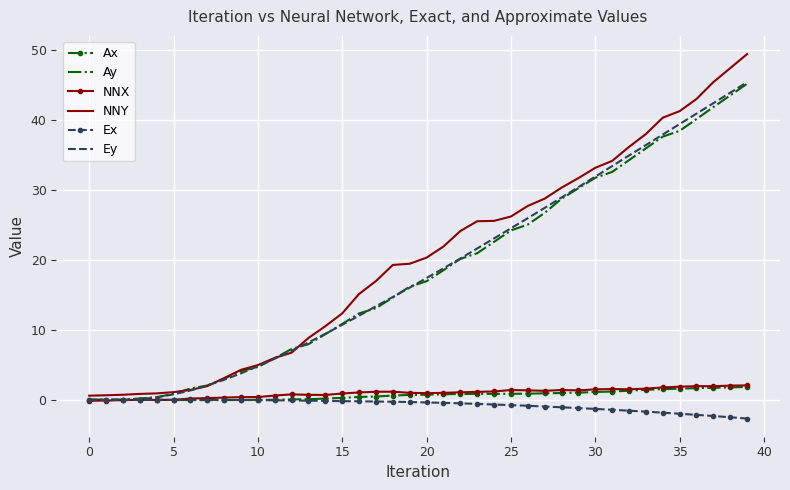

What is the greatest value displayed?

49.4